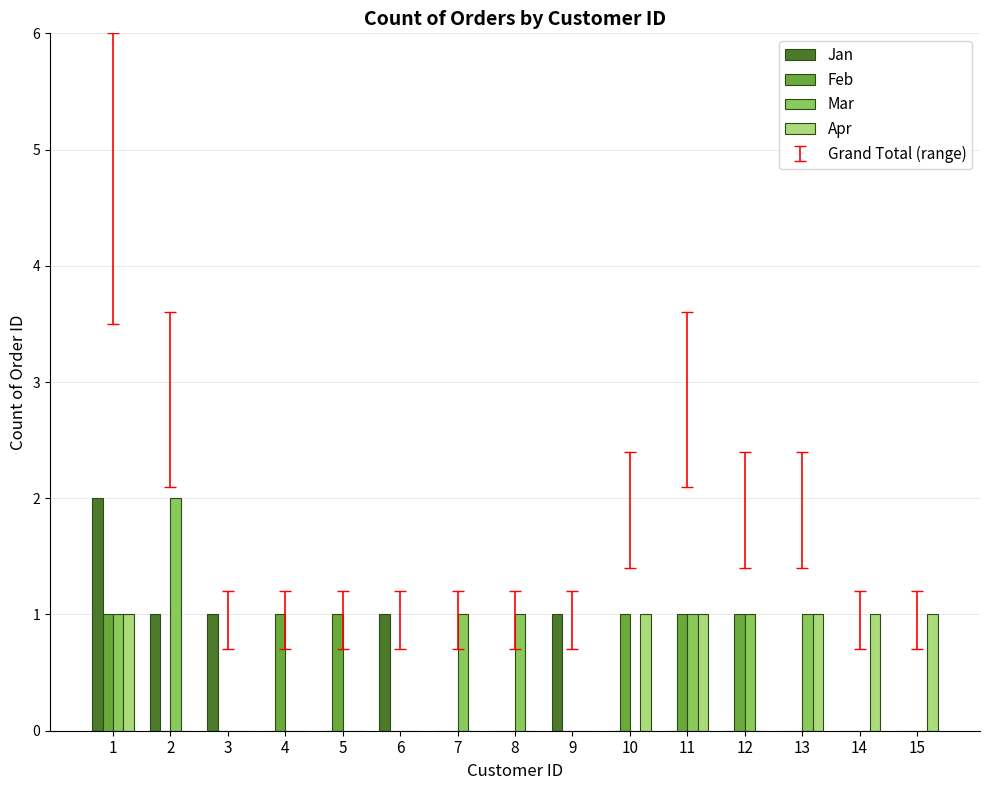

Count the Mar values in the range 0 to 1.

14